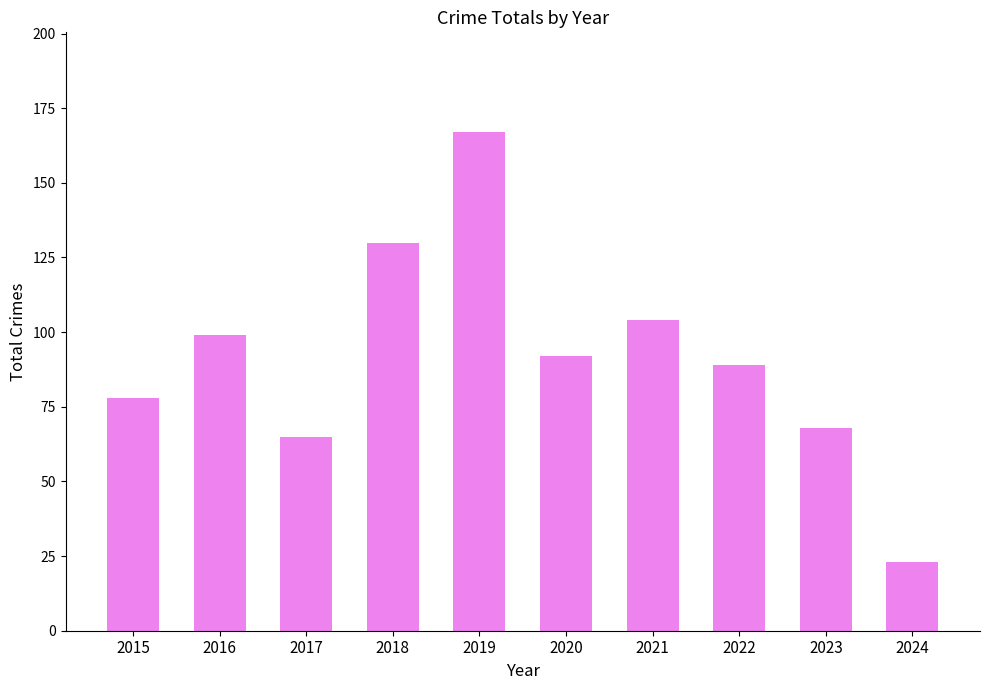

What is the value of the 3rd bar from the left?

65